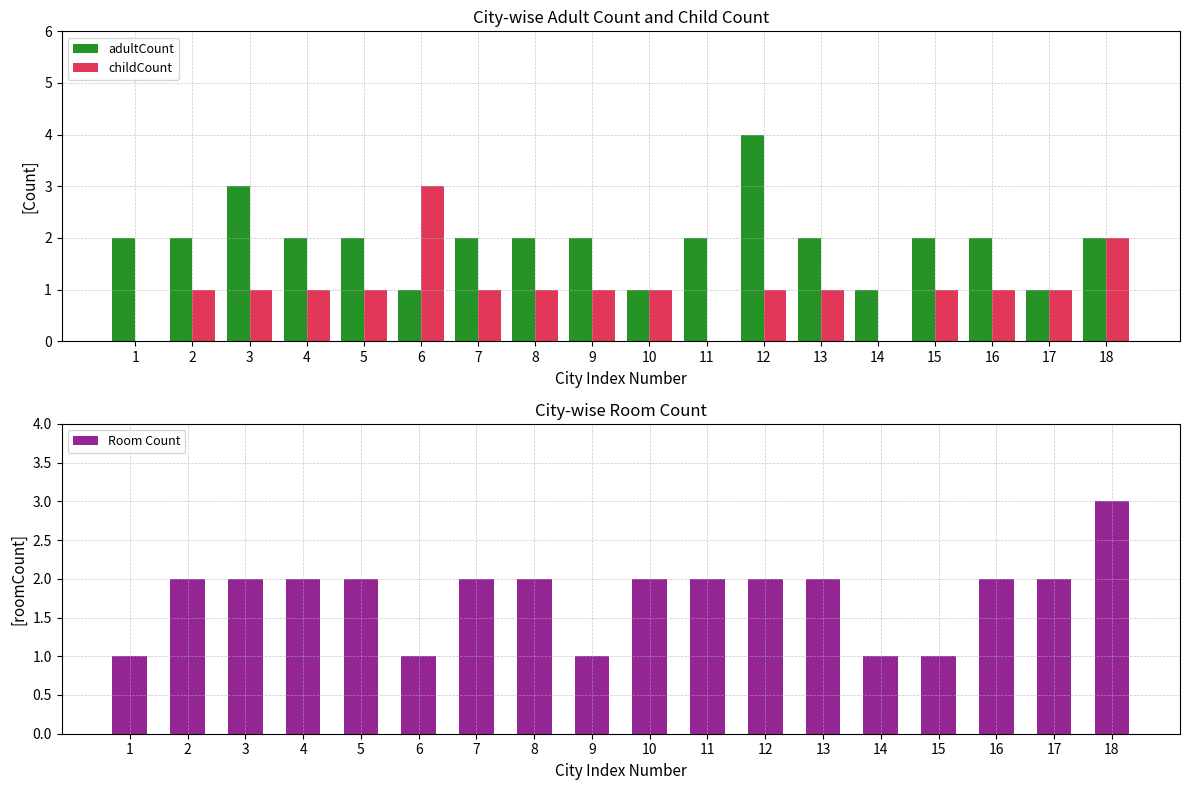

At which category is the sum across all series the highest?

12